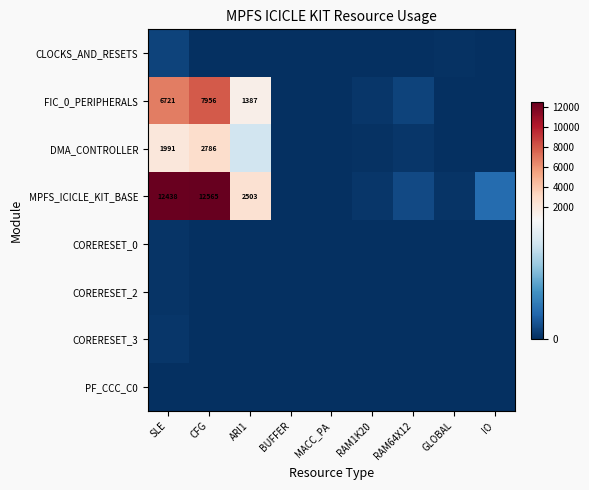

Is it true that DMA_CONTROLLER equals 1991 at SLE?

True